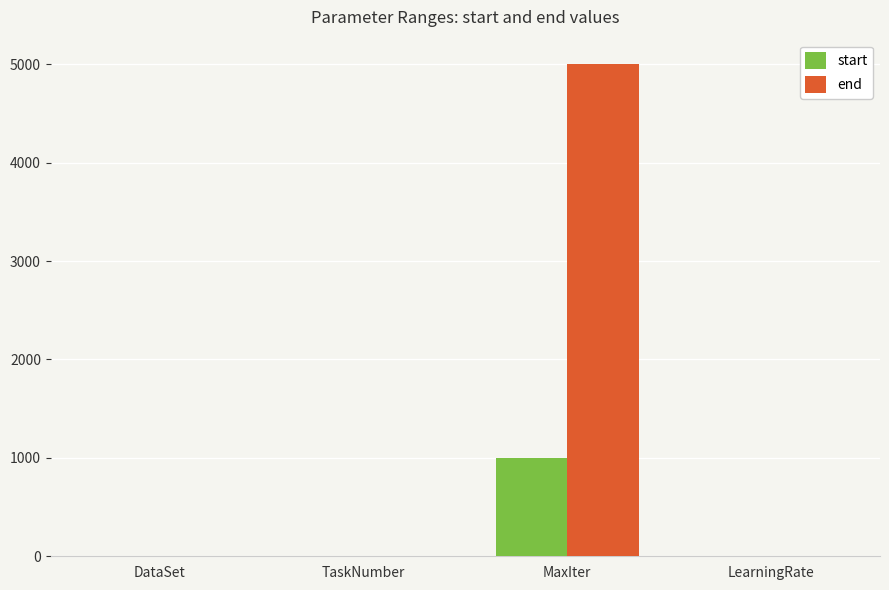

Which series changed the most between TaskNumber and MaxIter?

end